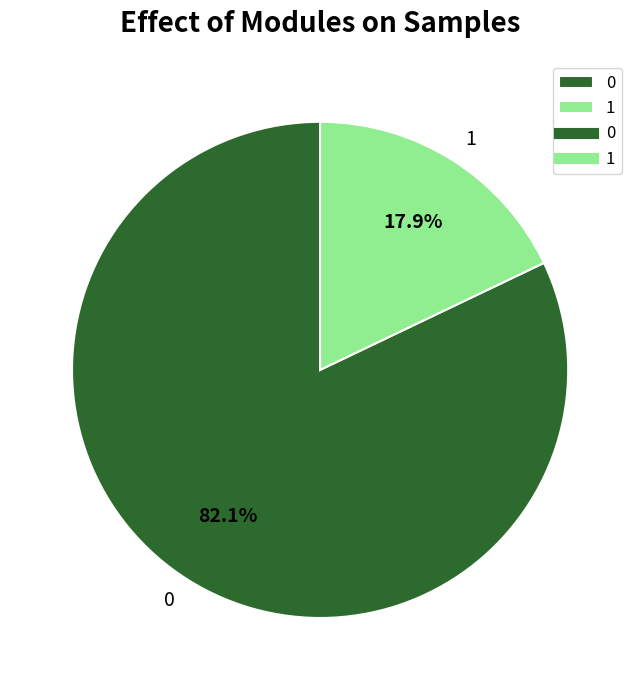

Is it true that 0 is 82% of the pie?

True